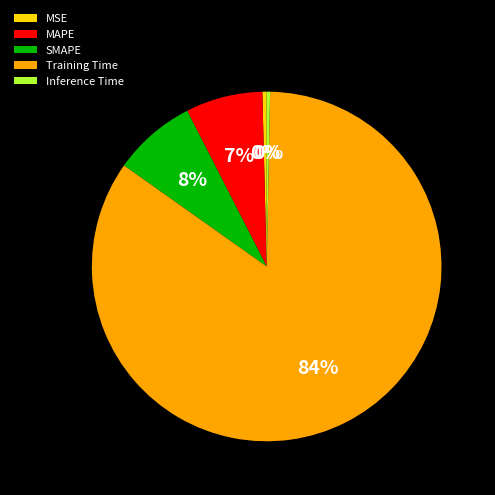

To the nearest percent, what is the average slice percentage?

20%